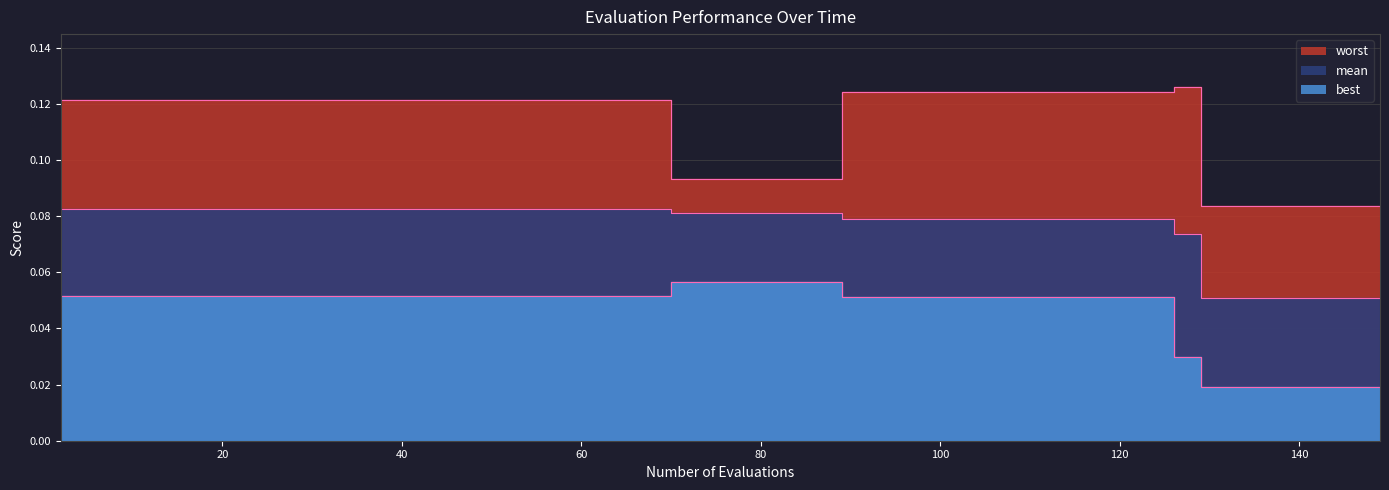

What is the total value across all series at 34?

0.3